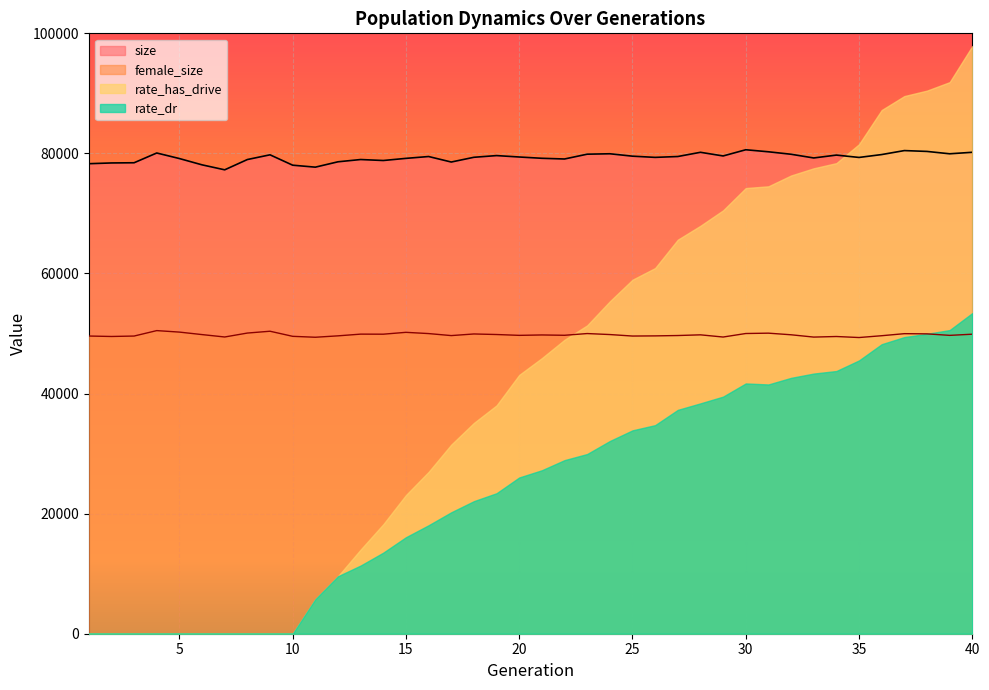

What is the maximum value shown in the chart?

97883.6